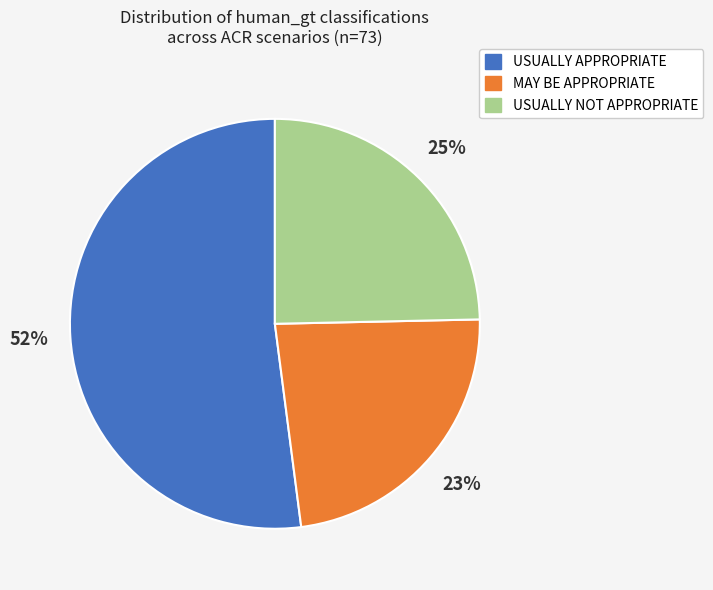

Which category has the smallest portion of the pie?

MAY BE APPROPRIATE